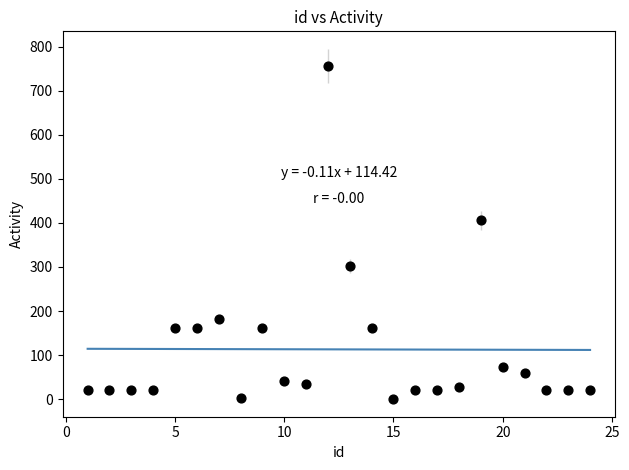

What Y value in the scatter plot is closest to 378?

406